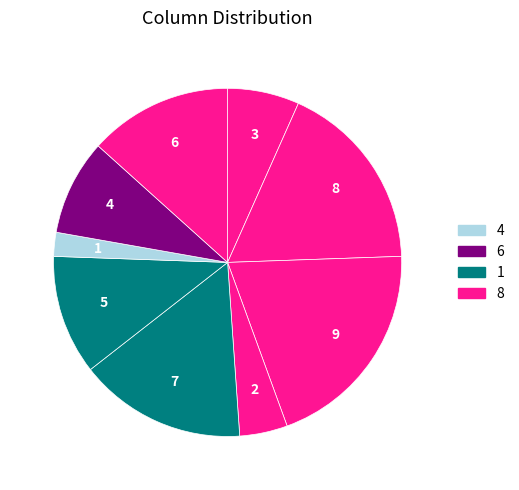

Rank the categories by value from lowest to highest.

5, 8, 4, 2, 9, 7, 3, 6, 1